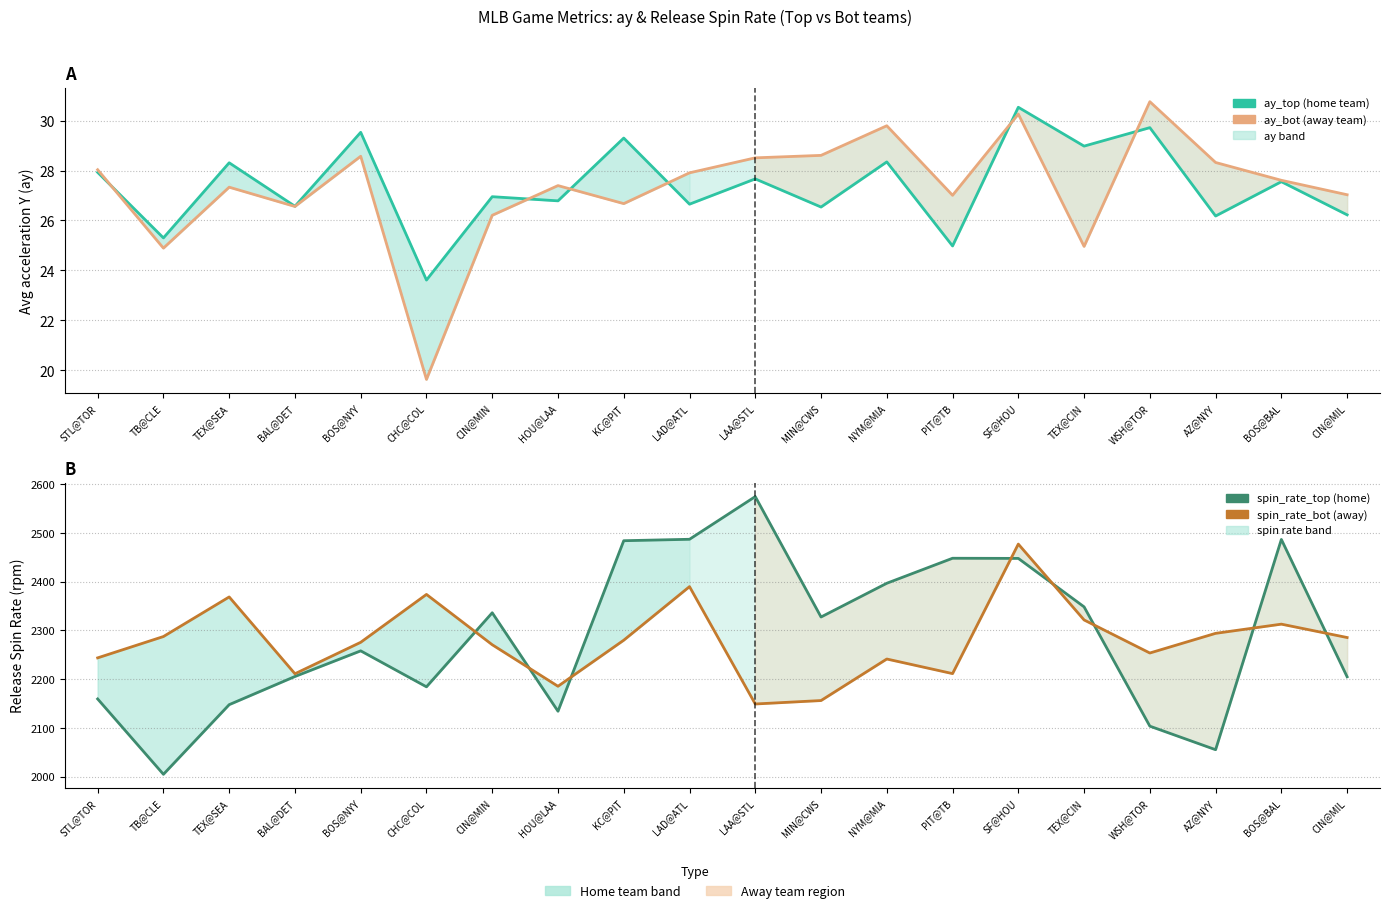

What is the label of the 20th point from the left?

CIN@MIL